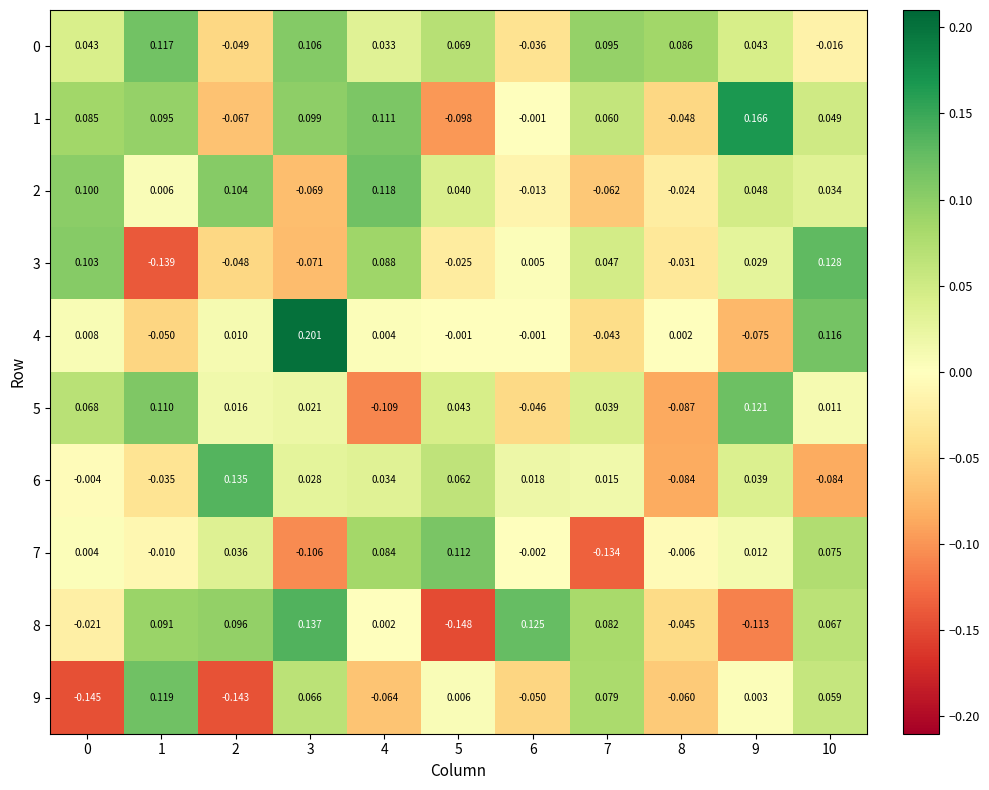

Is the value of 2 at 5 greater than the value of 6 at 7?

Yes